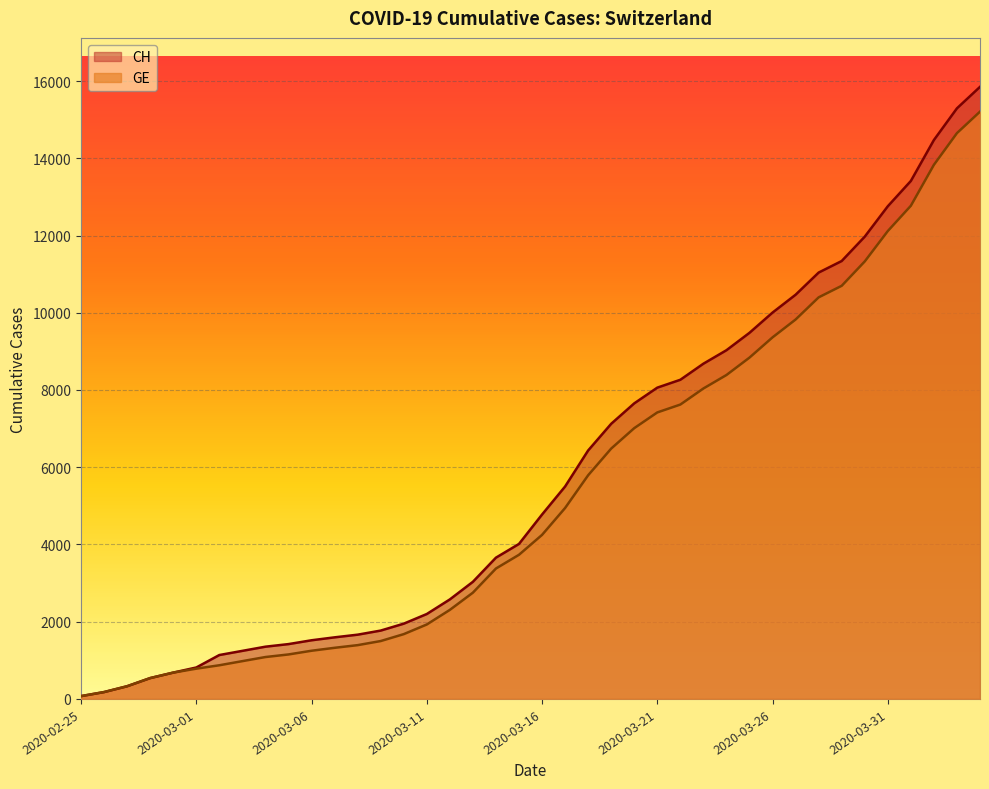

Rank the series at 2020-02-25 from lowest to highest value.

CH, GE